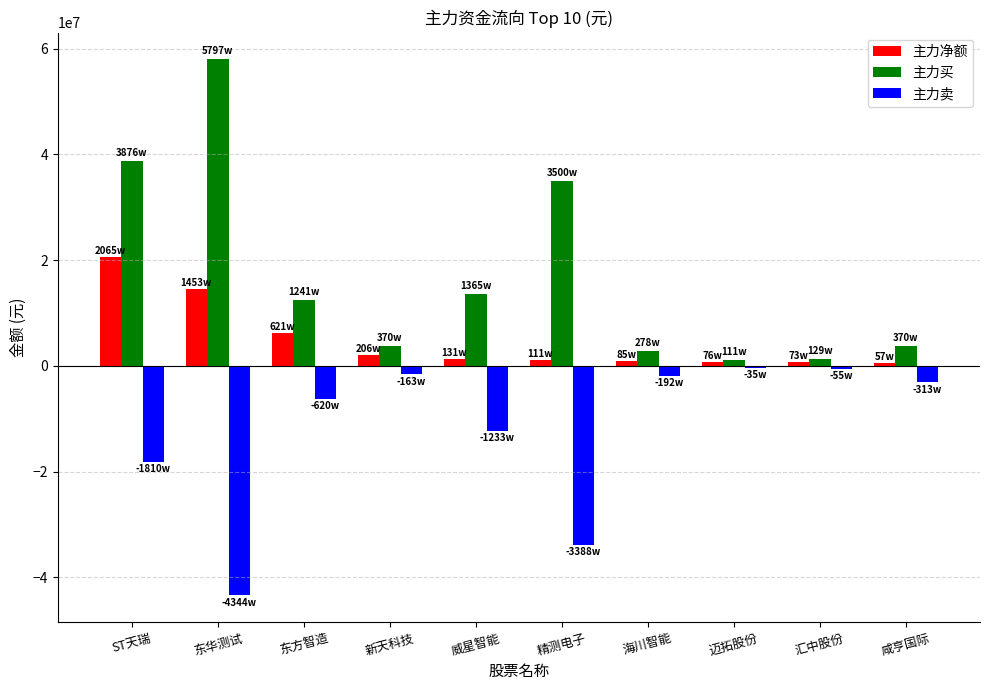

The 主力净额 series shows 31567953 at ST天瑞. True or false?

False